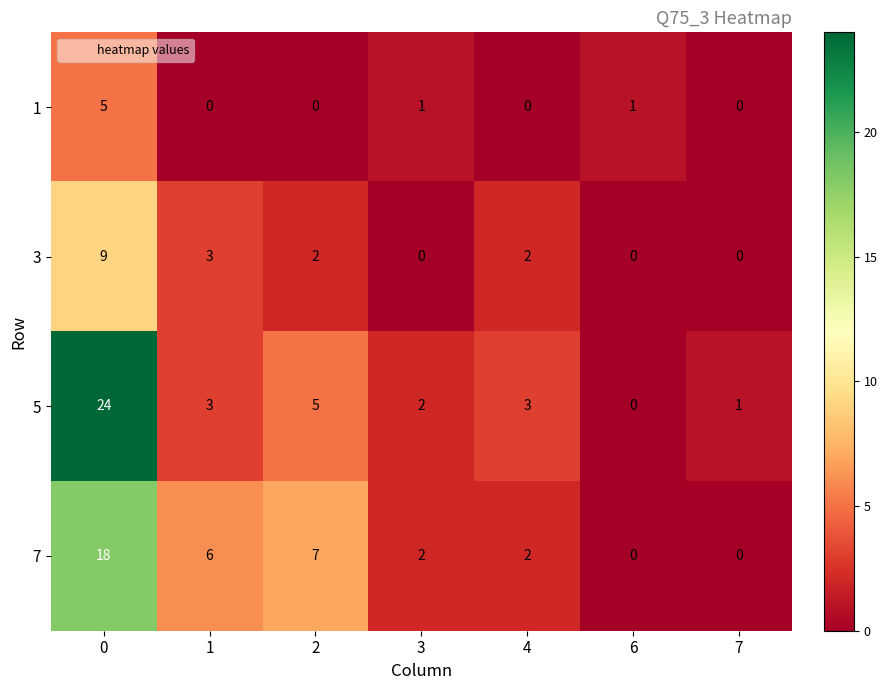

The 3 series shows -3 at 7. True or false?

False